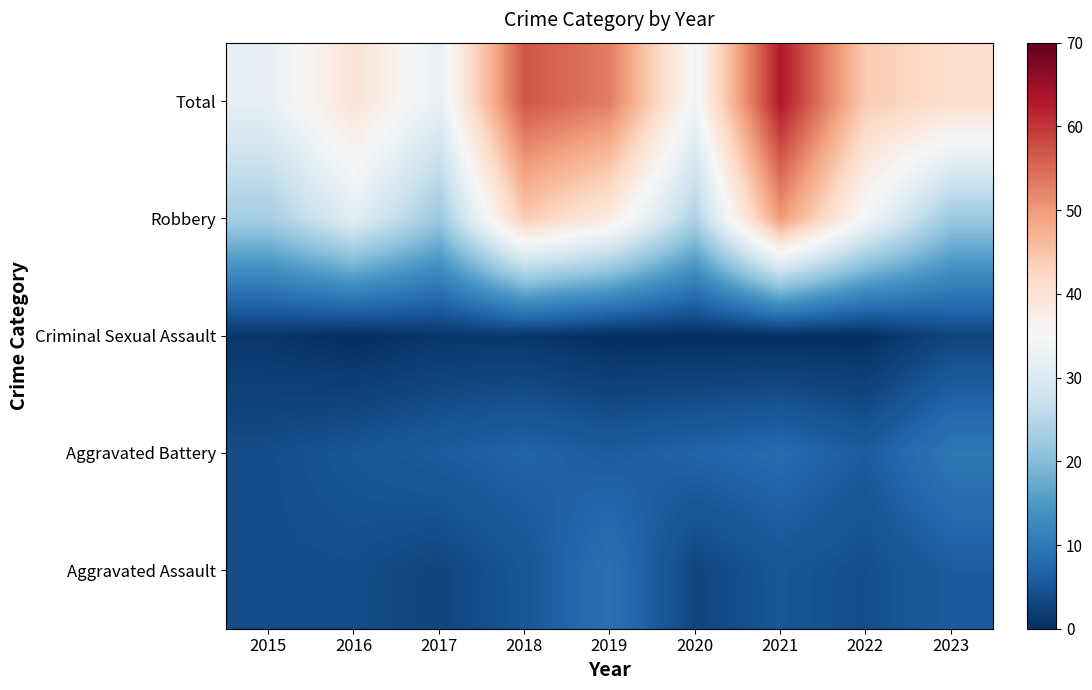

What is the difference between the highest and lowest values at 2023?

38